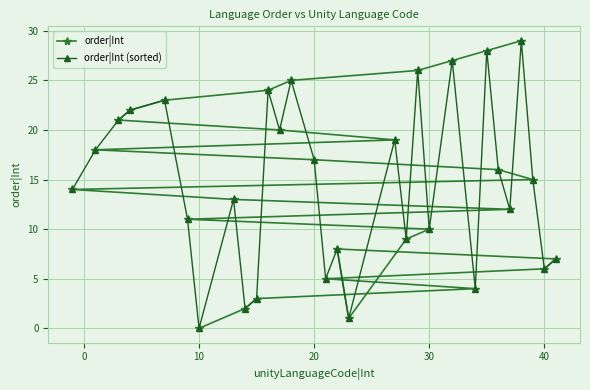

What is the highest value of the order|Int series?

29